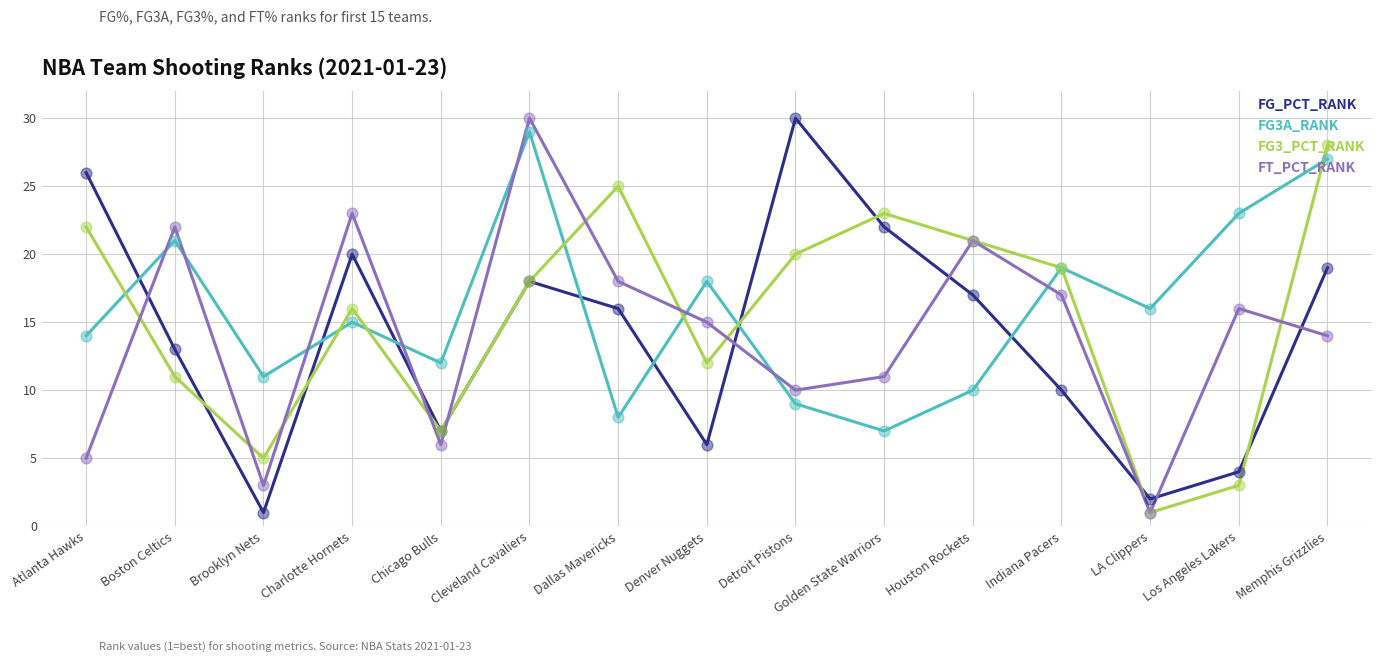

What is the total value across all series at Atlanta Hawks?

67